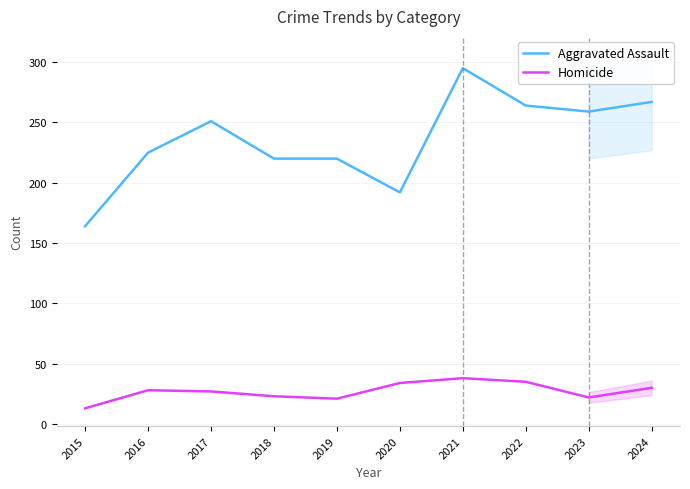

Is it true that Aggravated Assault equals 84 at 2023?

False